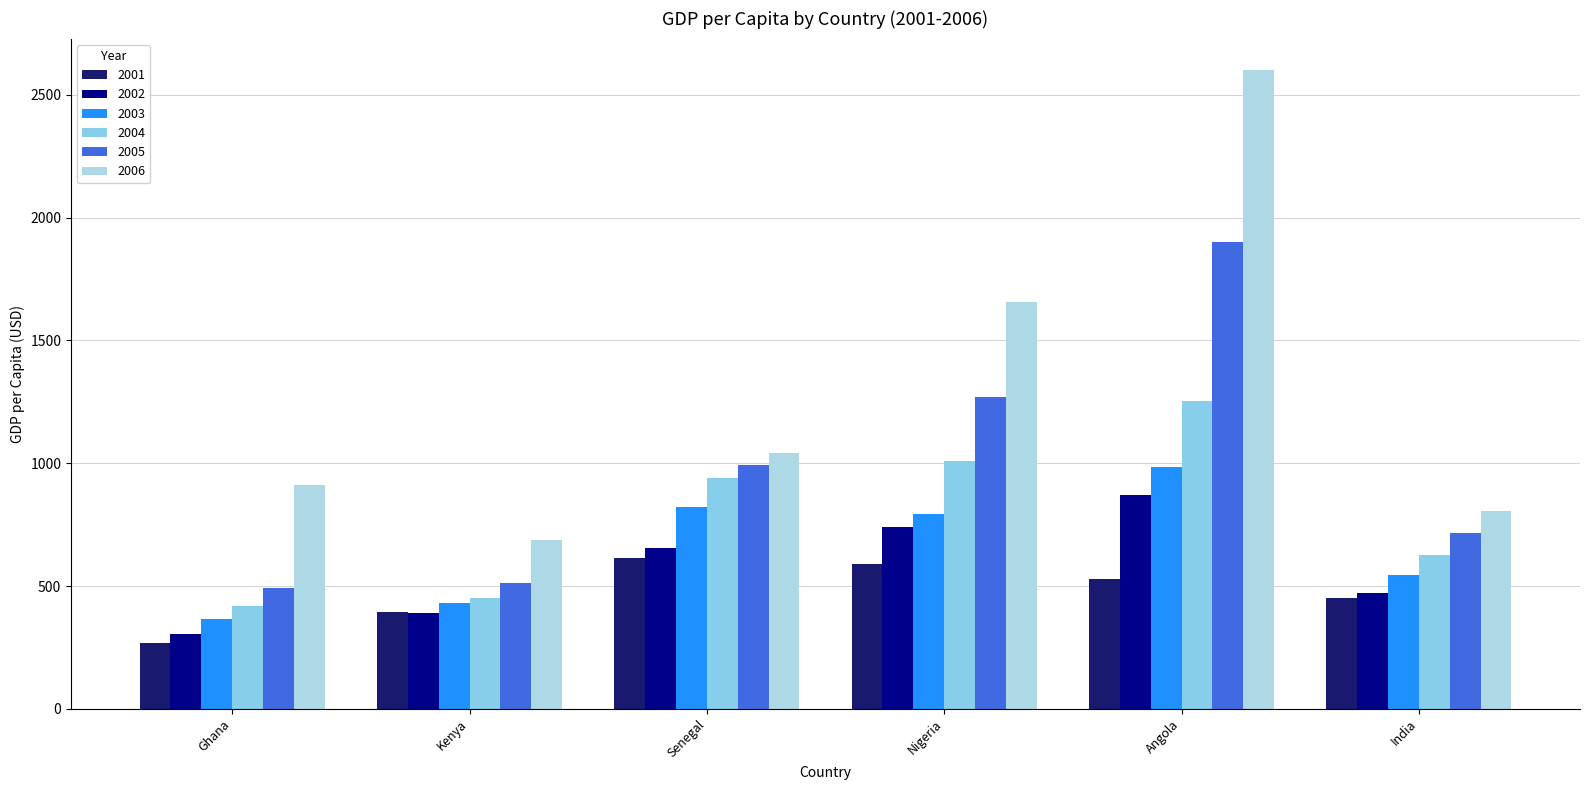

What is the maximum value shown in the chart?

2599.6